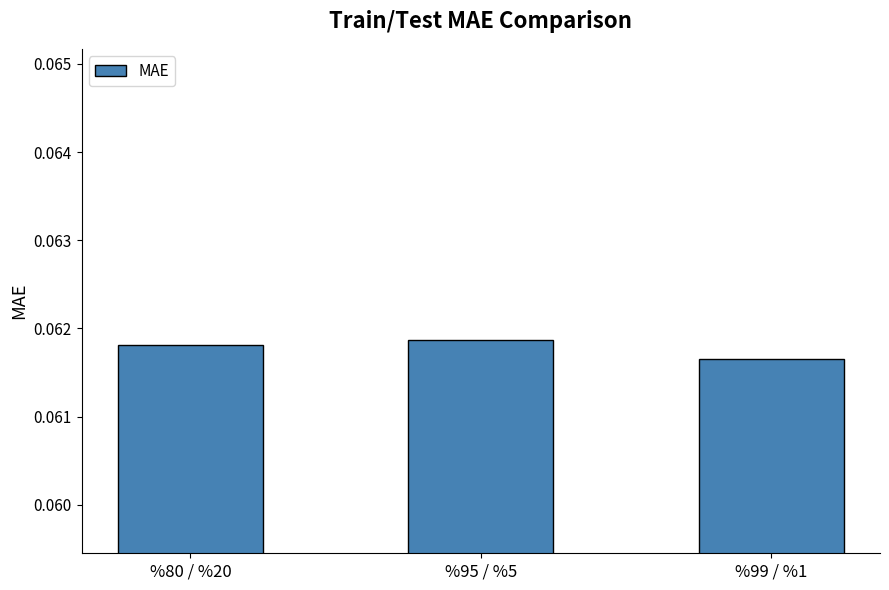

List the labels in order of value, largest first.

%95 / %5, %80 / %20, %99 / %1